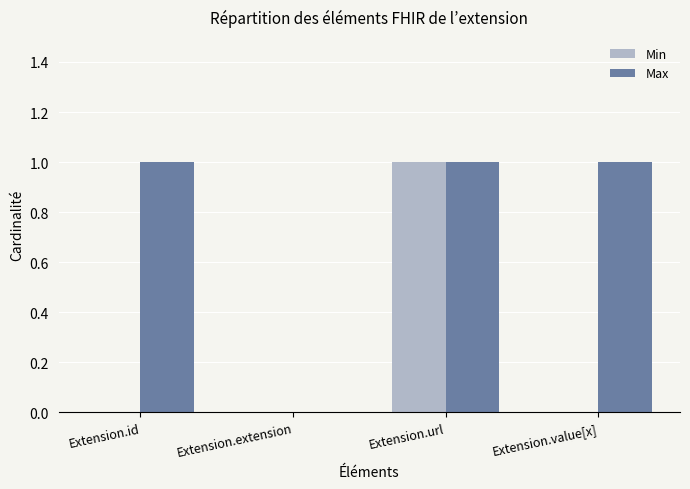

What is the highest value of the Min series?

1